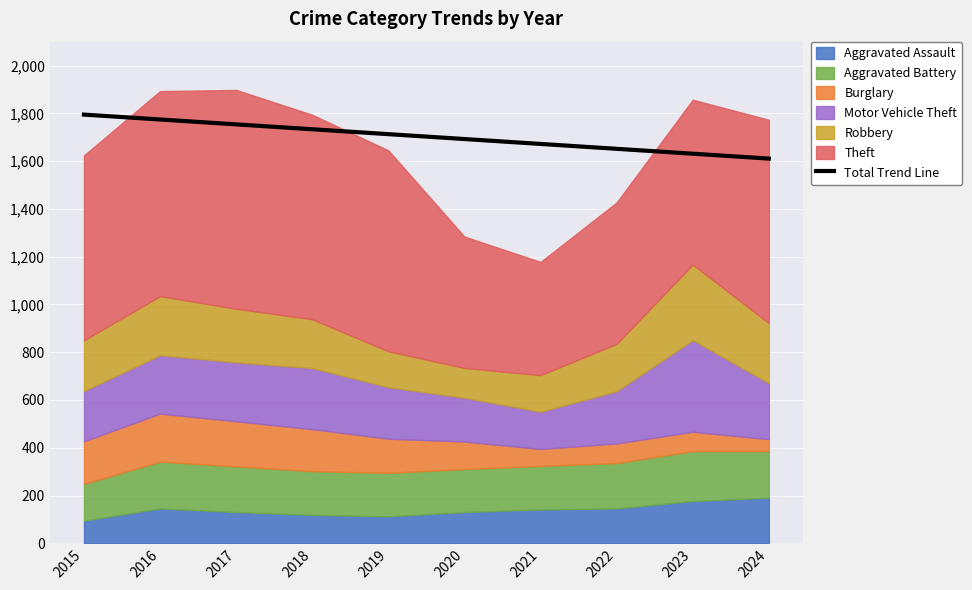

The value at 2024 is 1610.5. True or false?

True